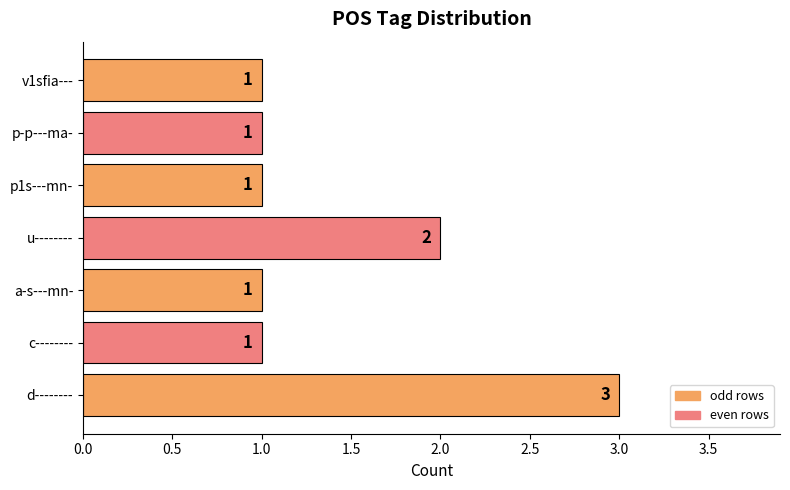

True or false: the data shows 1 at v1sfia---.

True